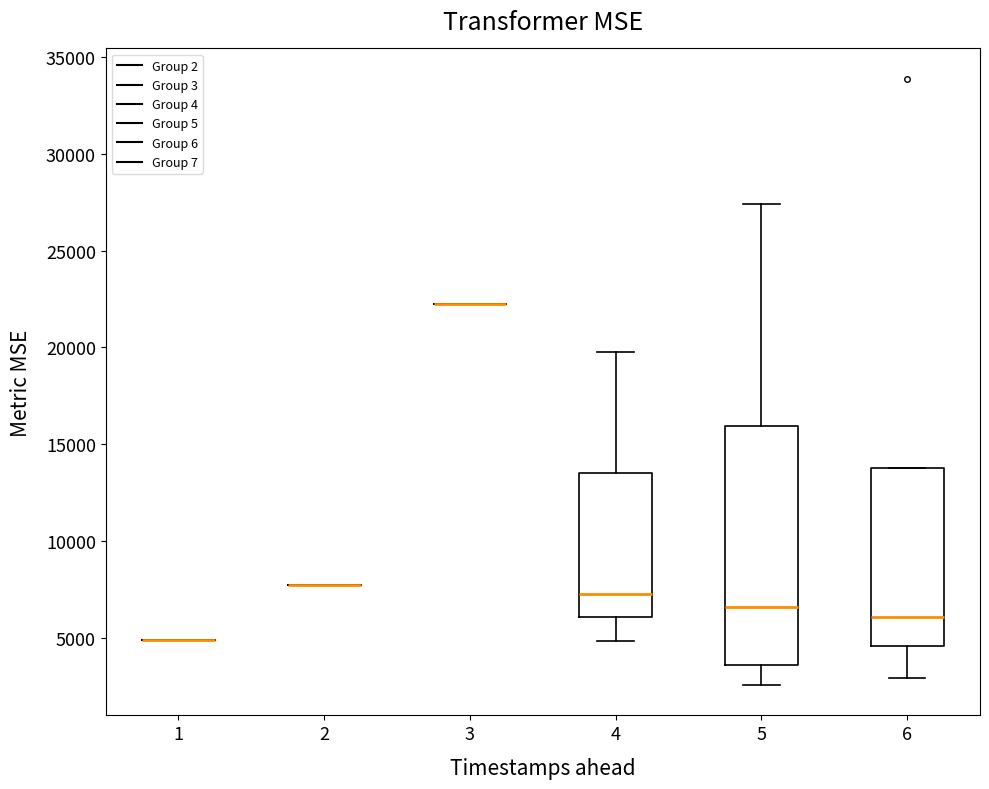

Reading left to right, transcribe this box plot: for each box, give where its median line is, the range the box spans, and where its two whiskers end, as read against the y-axis. The values are not printed on the chart, so give them approximately, as read against the axis.

1: box collapsed to a line at 5000, whiskers 5000 to 5000
2: box collapsed to a line at 7500, whiskers 7500 to 7500
3: box collapsed to a line at 22000, whiskers 22000 to 22000
4: median 7500, box 6000 to 13500, whiskers 5000 to 20000
5: median 6500, box 3500 to 16000, whiskers 2500 to 27500
6: median 6000, box 4500 to 13500, whiskers 3000 to 13500